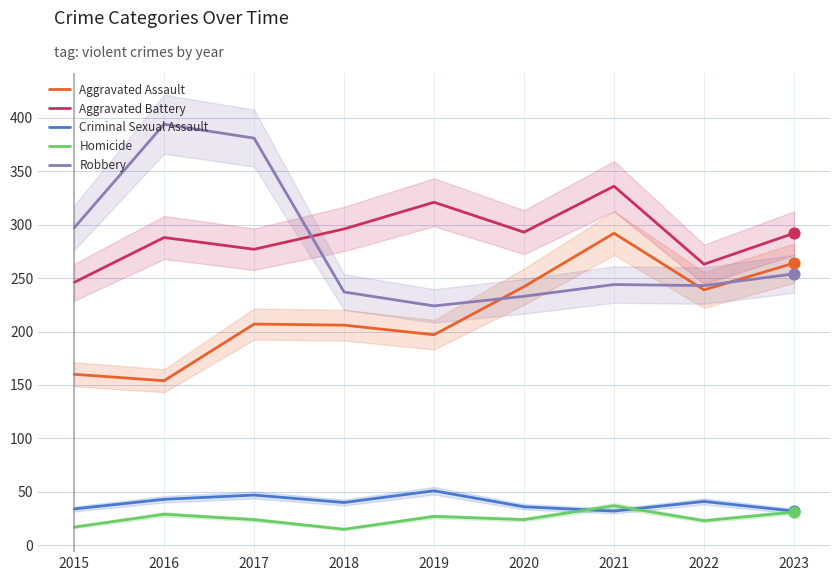

What is the total value across all series at 2020?

828